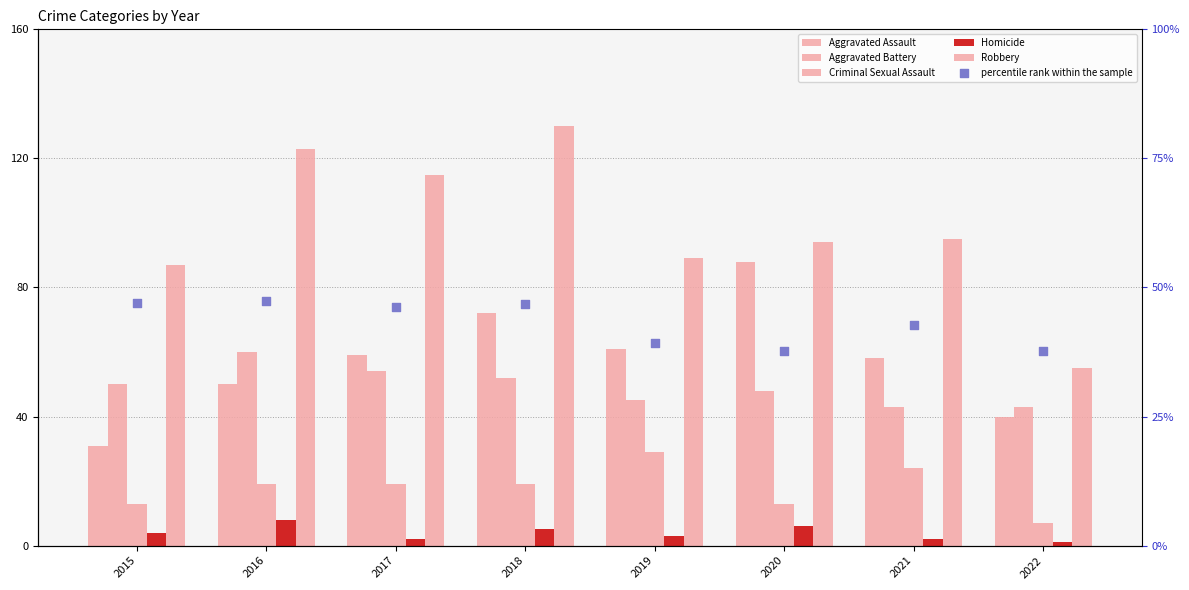

At how many categories does at least one series exceed 76?

7